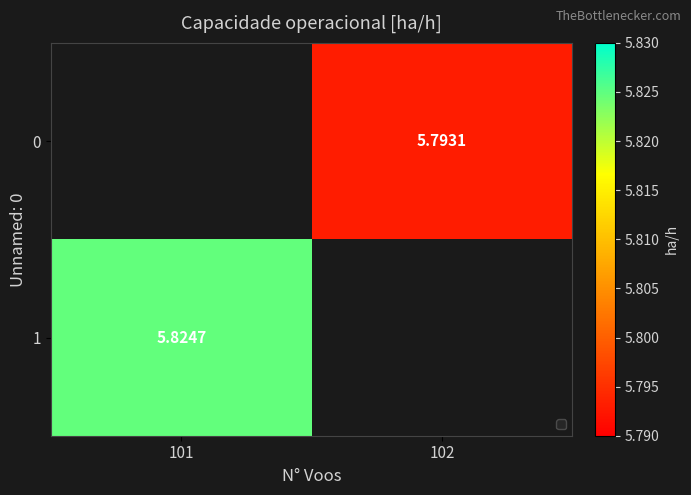

At which label is 1 closest to 5?

101